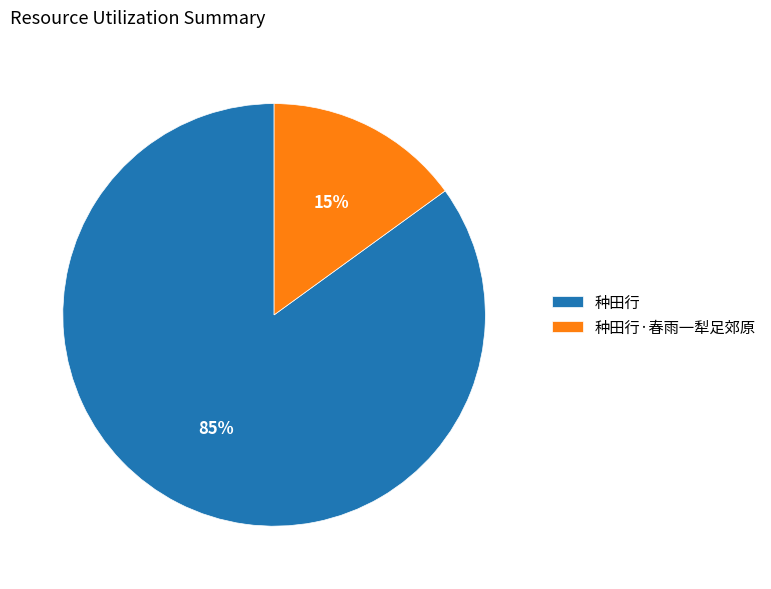

How many segments does this pie chart have?

2